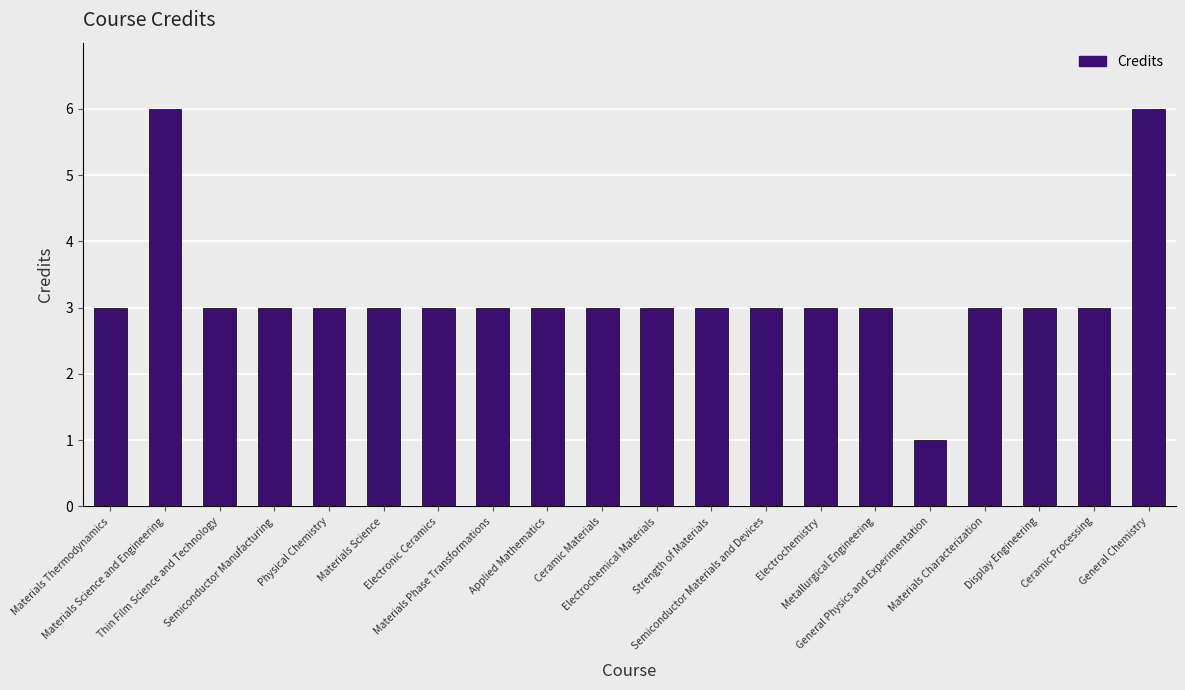

What is the greatest value displayed?

6